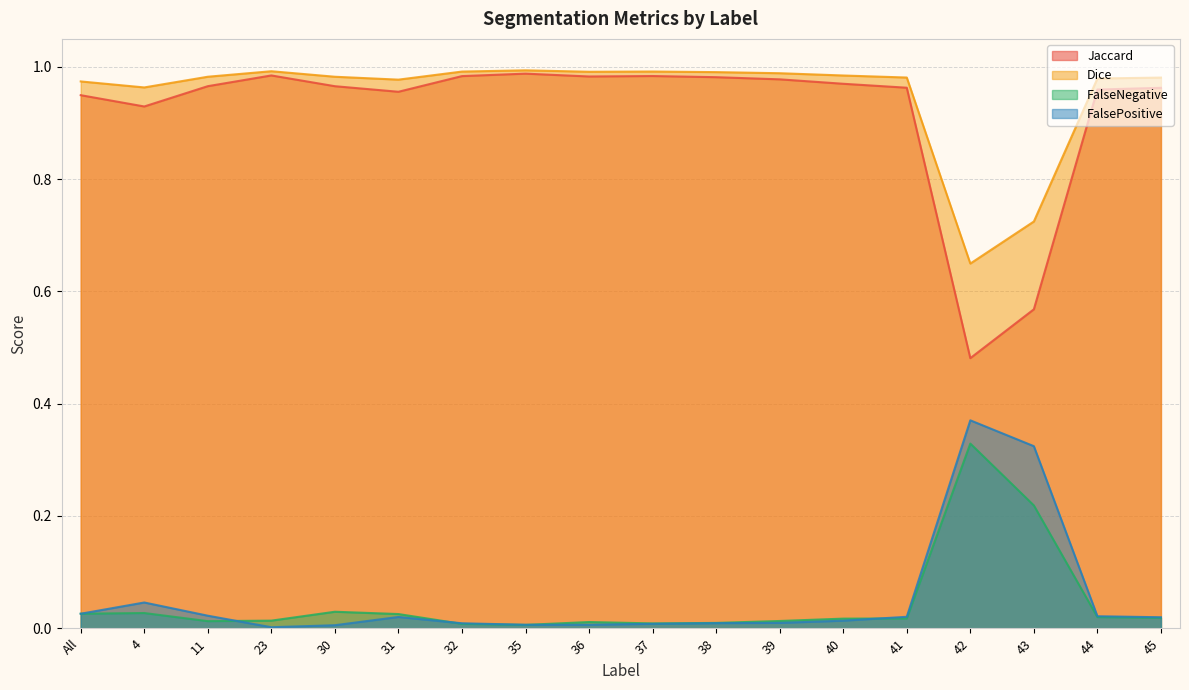

Reading left to right, extract all data points from this chart.

Jaccard: 0.9	0.9	1.0	1.0	1.0	1.0	1.0	1.0	1.0	1.0	1.0	1.0	1.0	1.0	0.5	0.6	1.0	1.0
Dice: 1.0	1.0	1.0	1.0	1.0	1.0	1.0	1.0	1.0	1.0	1.0	1.0	1.0	1.0	0.6	0.7	1.0	1.0
FalseNegative: 0.0	0.0	0.0	0.0	0.0	0.0	0.0	0.0	0.0	0.0	0.0	0.0	0.0	0.0	0.3	0.2	0.0	0.0
FalsePositive: 0.0	0.0	0.0	0.0	0.0	0.0	0.0	0.0	0.0	0.0	0.0	0.0	0.0	0.0	0.4	0.3	0.0	0.0